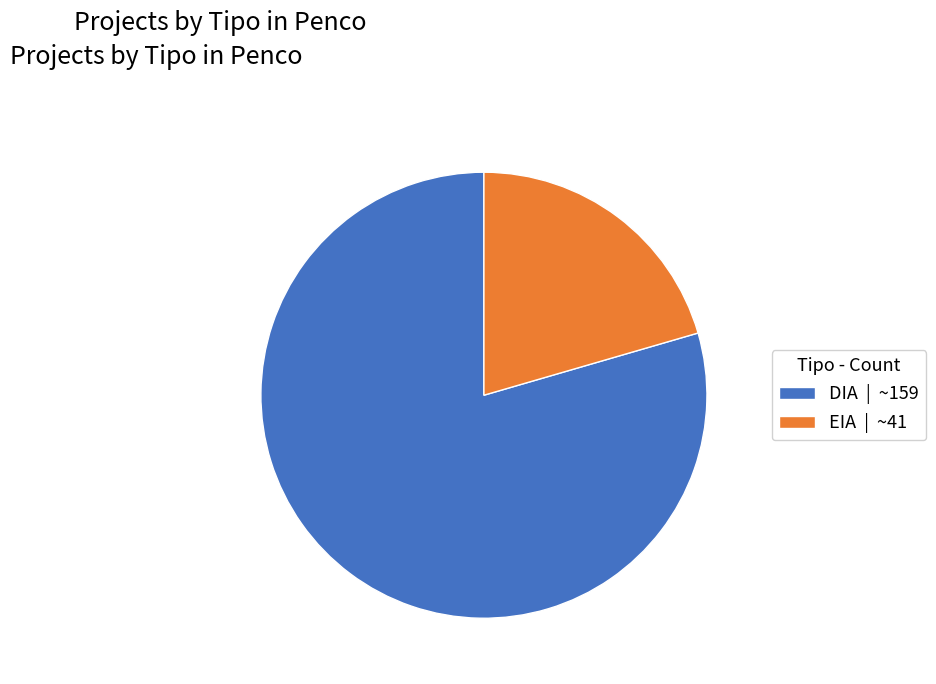

The EIA slice represents 20% of the pie. True or false?

True